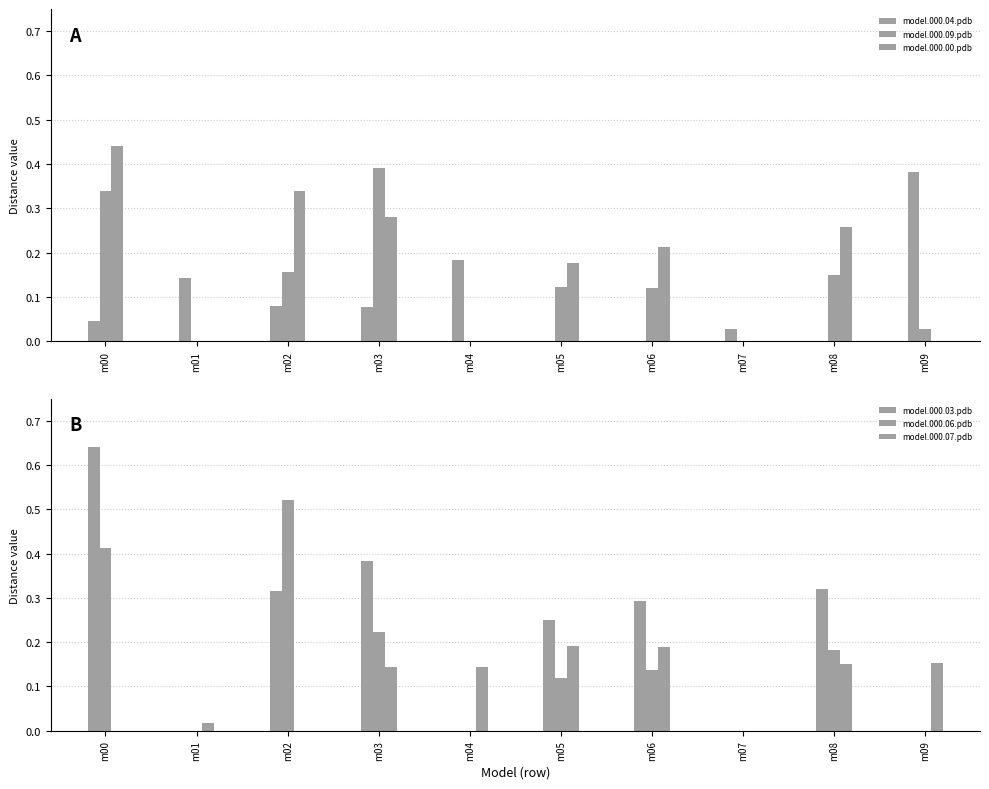

Between m07 and m06, which is larger?

m07